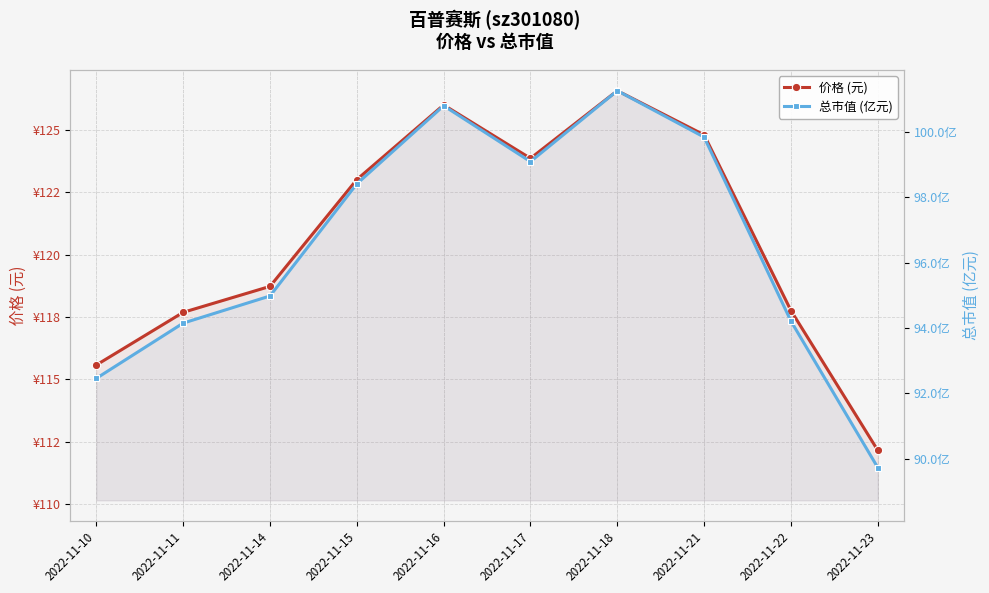

How many values in the 总市值 (亿元) series are below 98?

5